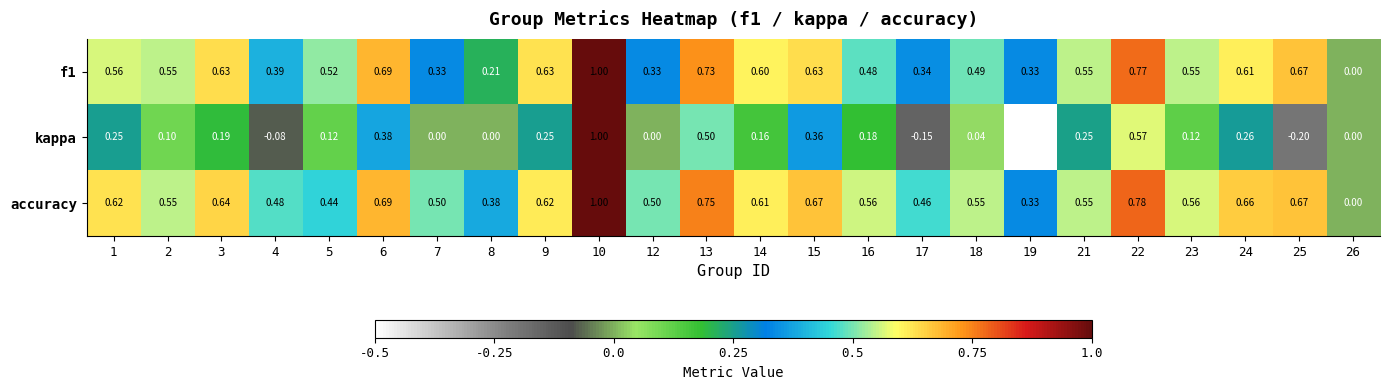

Which series changed the most between 8 and 19?

kappa